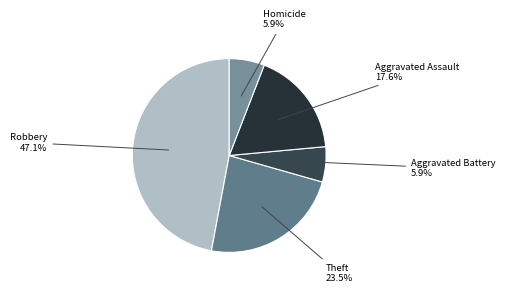

Does Theft represent more than half of the total?

No